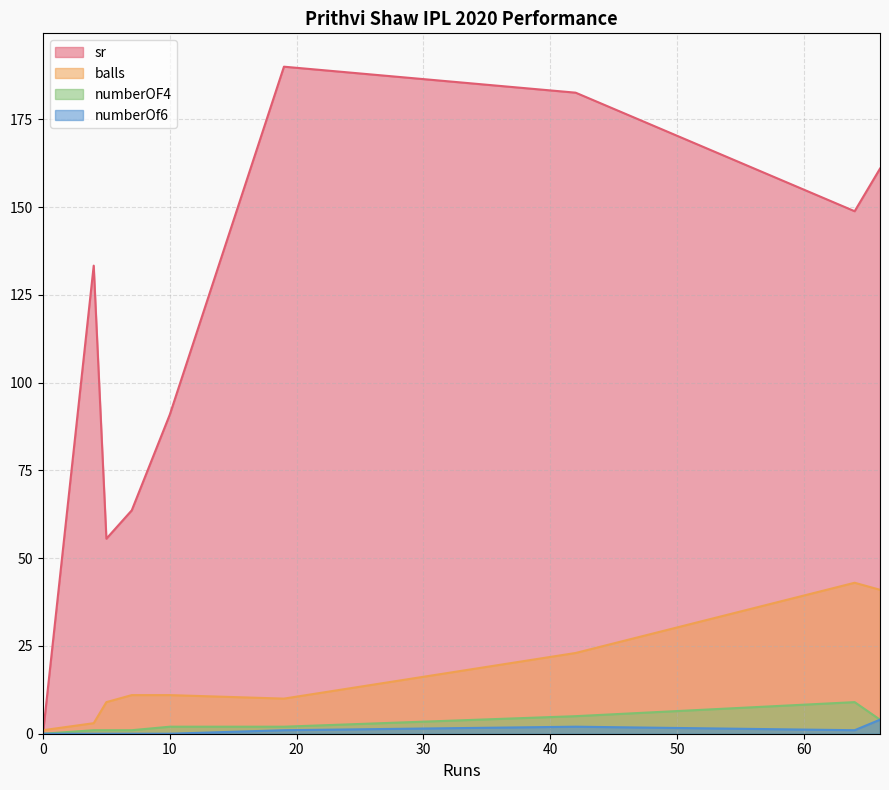

Reading right to left, list all the values displayed in this chart.

sr: 5=55.5	7=63.6	0=0.0	19=190.0	4=133.3	42=182.6	10=90.9	66=161.0	64=148.8
balls: 5=9.0	7=11.0	0=1.0	19=10.0	4=3.0	42=23.0	10=11.0	66=41.0	64=43.0
numberOF4: 5=1.0	7=1.0	0=0.0	19=2.0	4=1.0	42=5.0	10=2.0	66=4.0	64=9.0
numberOf6: 5=0.0	7=0.0	0=0.0	19=1.0	4=0.0	42=2.0	10=0.0	66=4.0	64=1.0